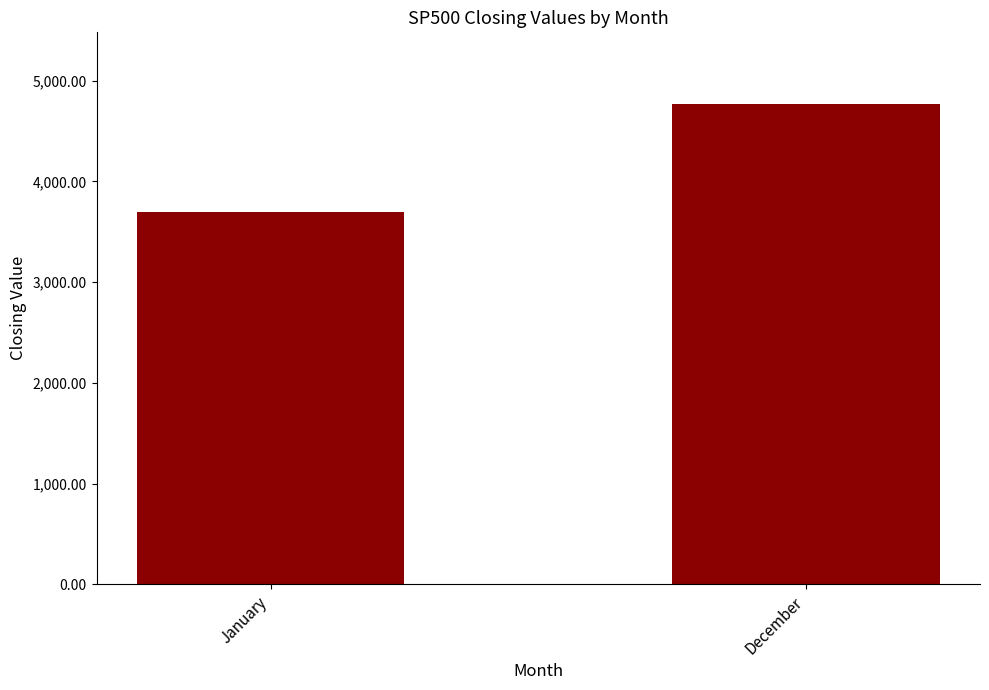

What is the ratio of the value at January to the value at December?

0.8